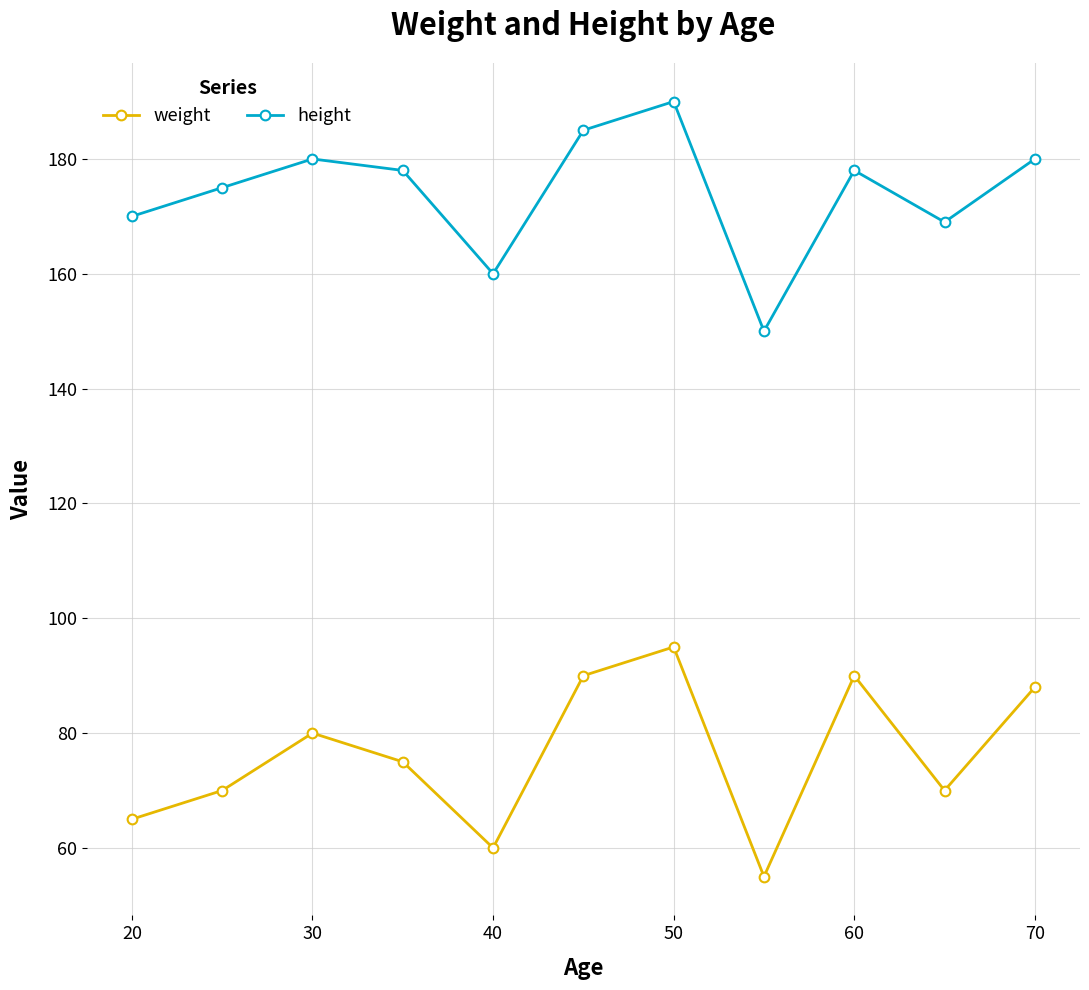

Rank the series by their maximum value, from highest to lowest.

height, weight